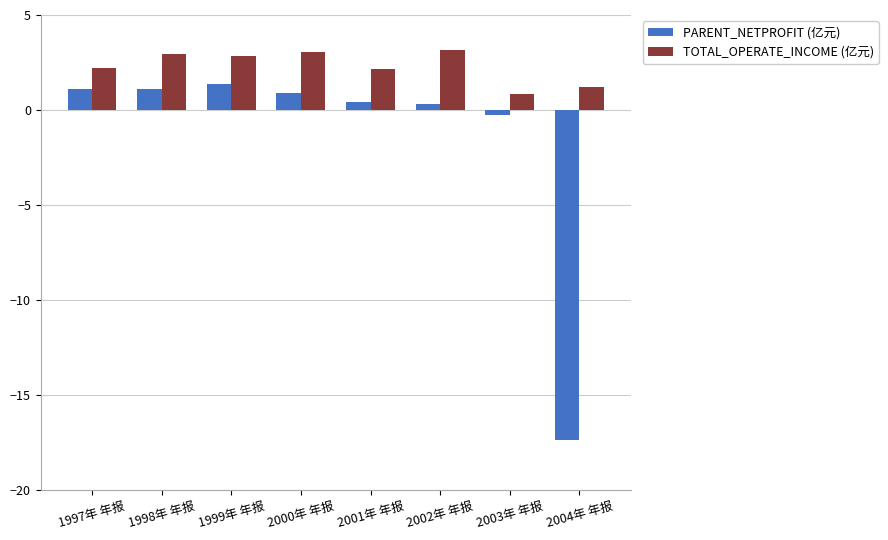

Rank the series at 2002年 年报 from highest to lowest value.

TOTAL_OPERATE_INCOME (亿元), PARENT_NETPROFIT (亿元)